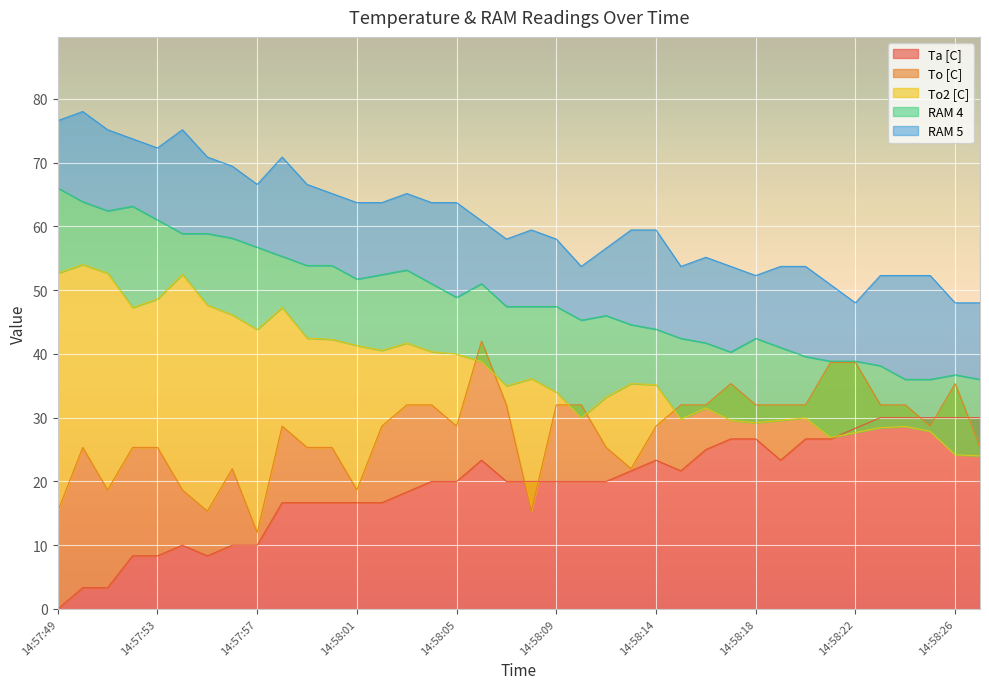

What is the difference between the second highest and second lowest values in the RAM 4 series?

27.9